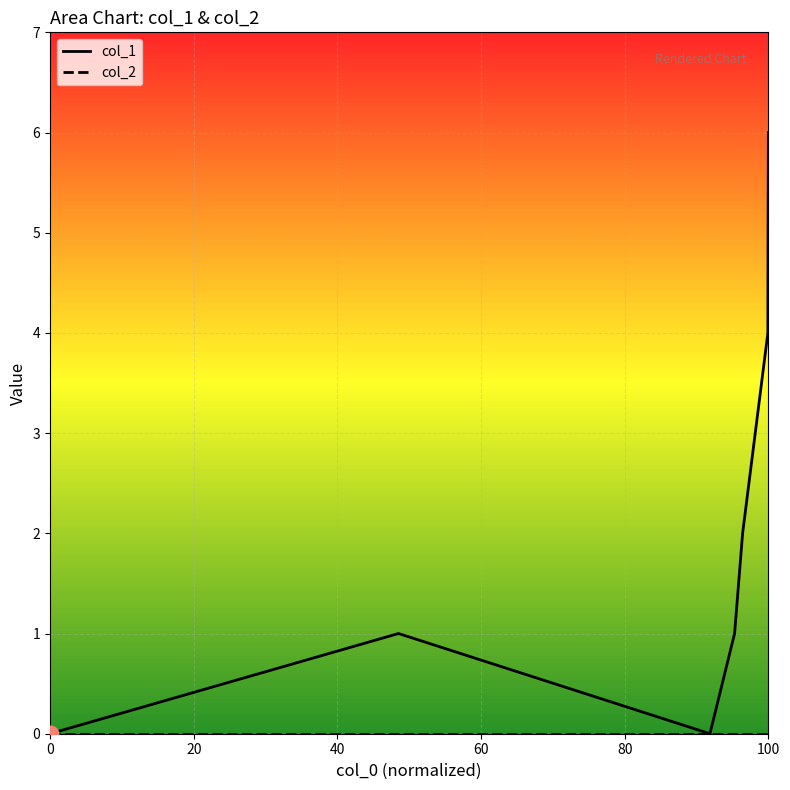

Count the number of data series in this chart.

2